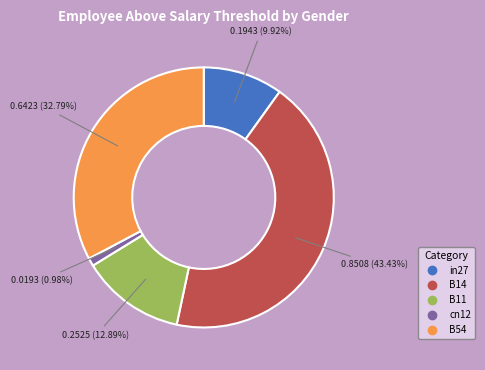

Does B14 account for over 50% of the chart?

No